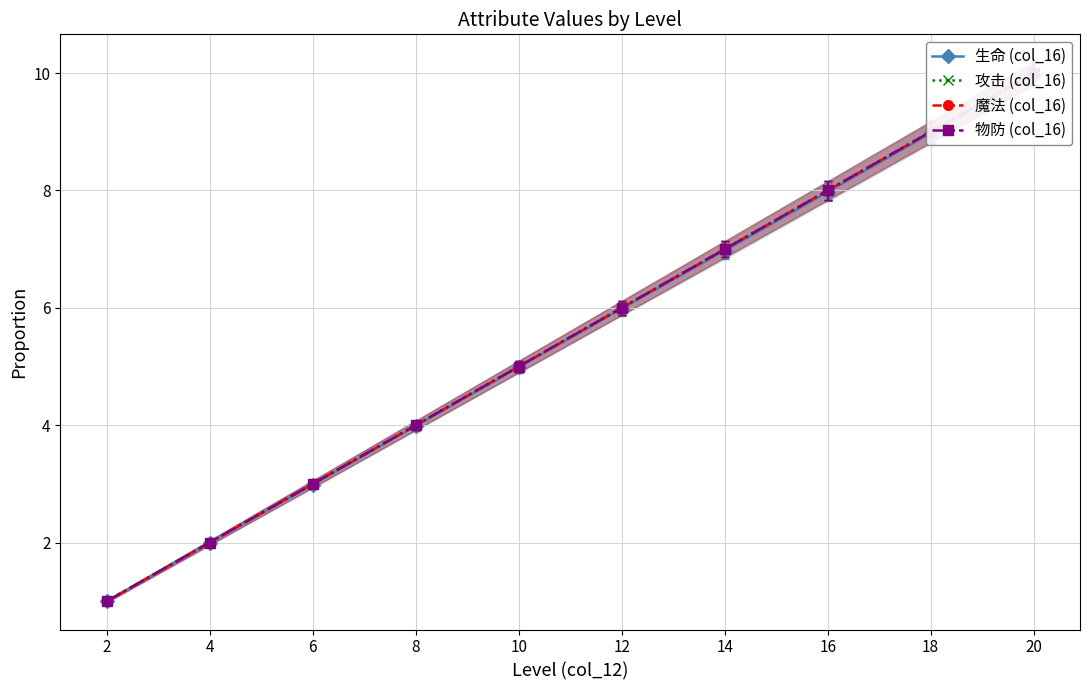

What is the difference between the maximum and minimum values in the 攻击 (col_16) series?

9.0